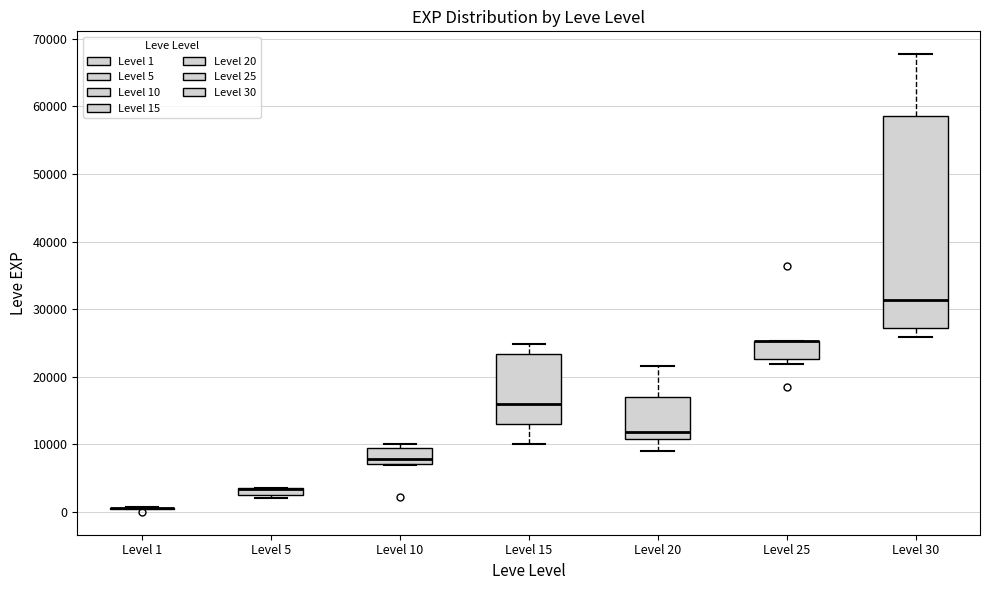

Which box is the tallest, from its lower edge to its upper edge?

Level 30